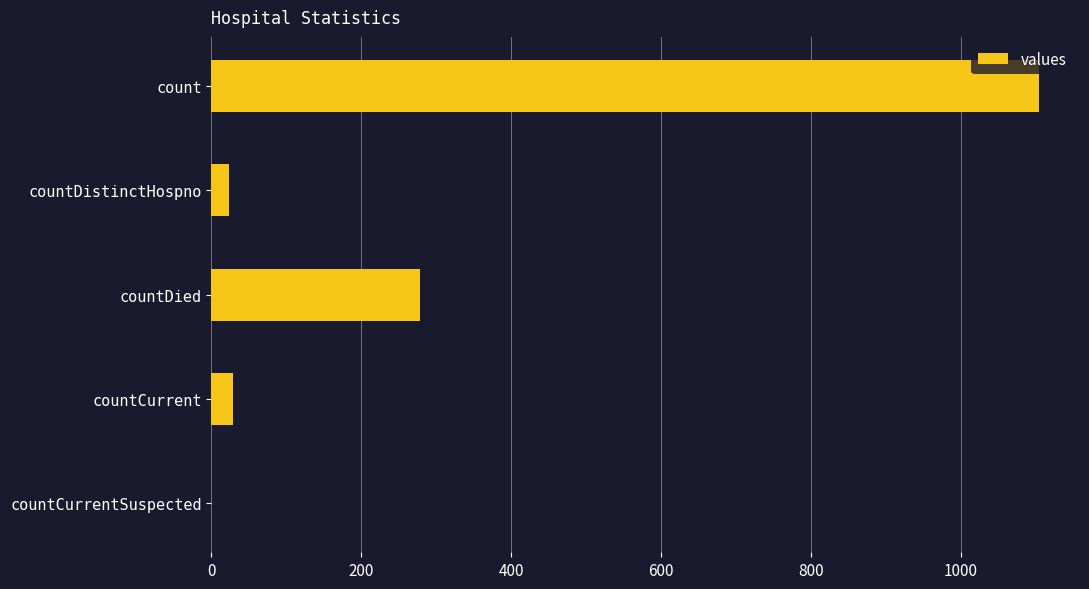

Reading top to bottom, transcribe all the data shown in this chart.

count=1104	countDistinctHospno=23	countDied=279	countCurrent=29	countCurrentSuspected=0